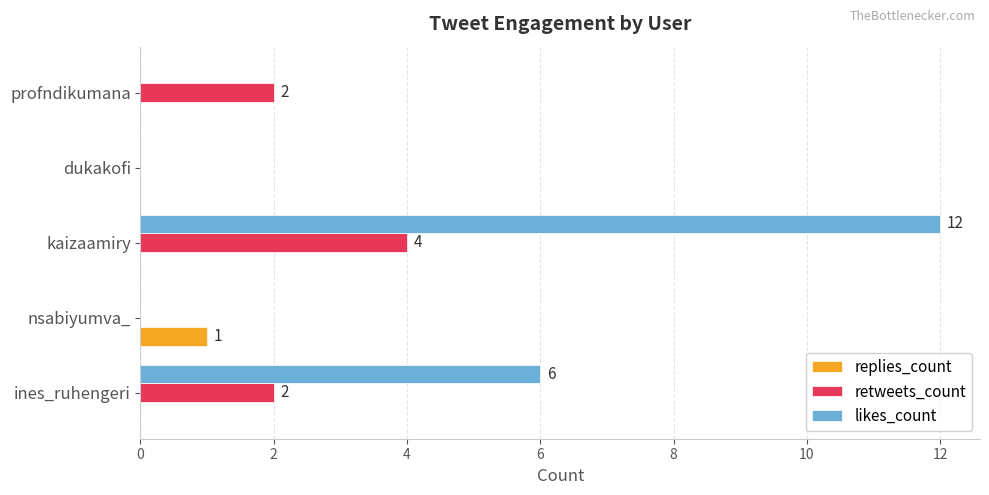

Which series has the largest range (max minus min)?

likes_count